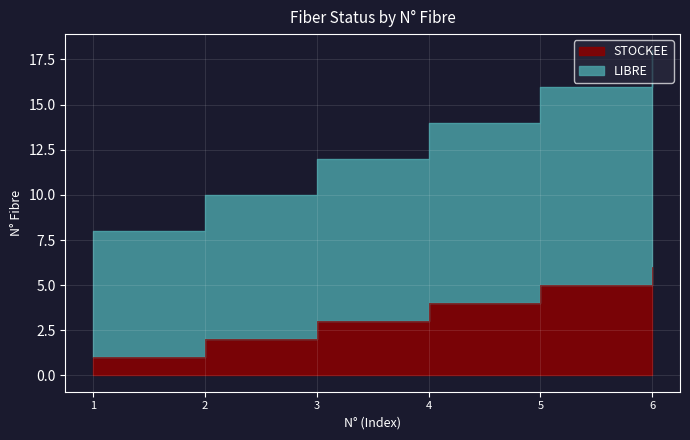

At which label is LIBRE closest to 13?

3